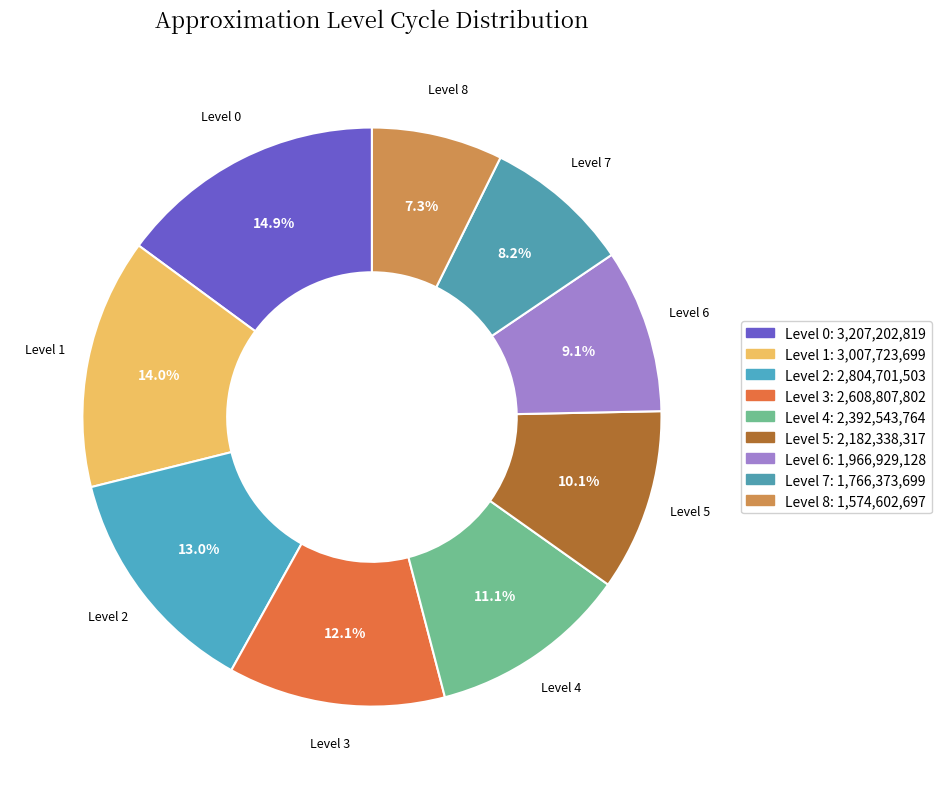

To the nearest percent, what is the average slice percentage?

11%